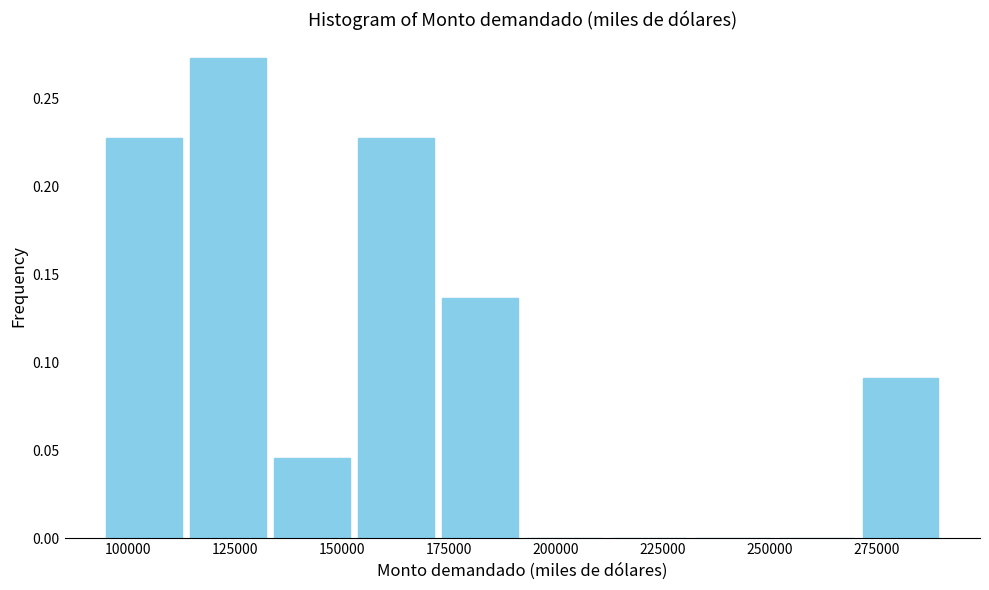

Read against the x-axis, roughly where is the centre of the tallest bar?

125000